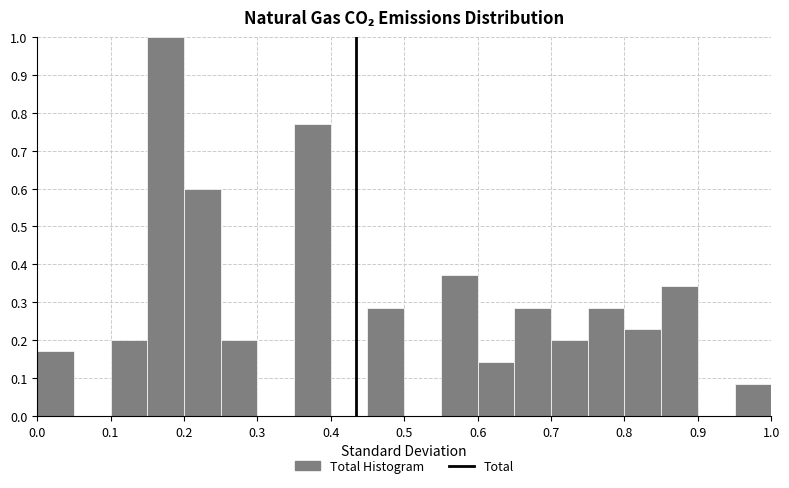

Reading left to right, transcribe this chart: for each bar, give the range it covers on the x-axis and its height. The values are not printed on the chart, so give them approximately, as read against the axis.

0.00 to 0.05: 0.17
0.05 to 0.10: 0
0.10 to 0.15: 0.20
0.15 to 0.20: 1.00
0.20 to 0.25: 0.60
0.25 to 0.30: 0.20
0.30 to 0.35: 0
0.35 to 0.40: 0.77
0.40 to 0.45: 0
0.45 to 0.50: 0.29
0.50 to 0.55: 0
0.55 to 0.60: 0.37
0.60 to 0.65: 0.14
0.65 to 0.70: 0.29
0.70 to 0.75: 0.20
0.75 to 0.80: 0.29
0.80 to 0.85: 0.23
0.85 to 0.90: 0.34
0.90 to 0.95: 0
0.95 to 1.00: 0.09